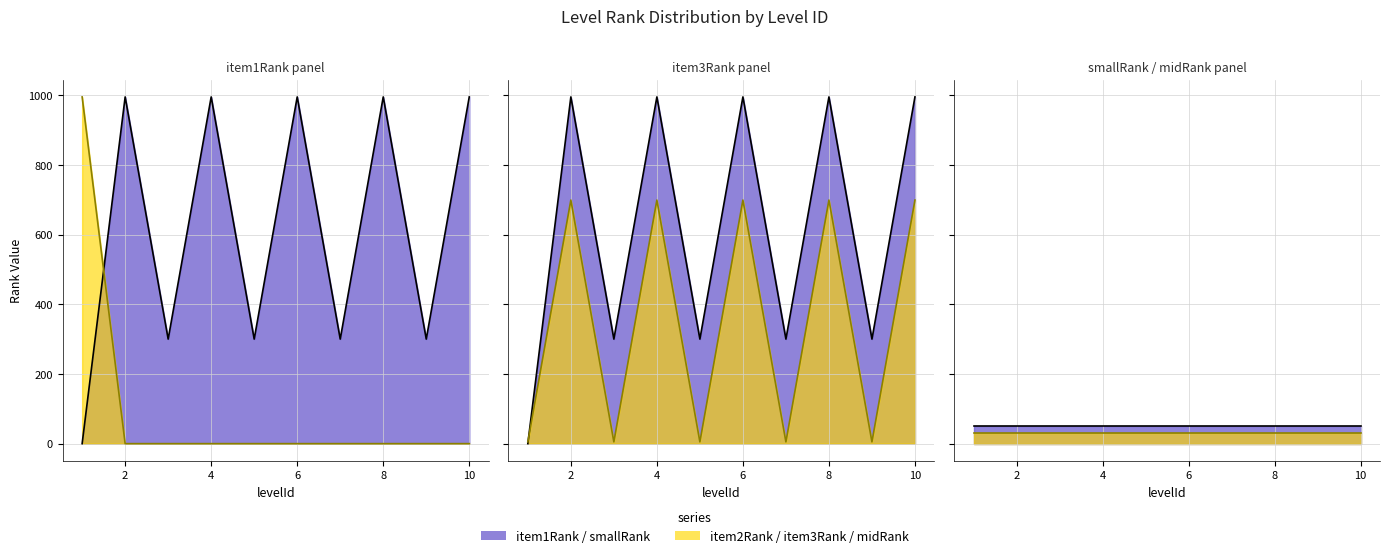

Is it true that item2Rank equals -400 at 2?

False